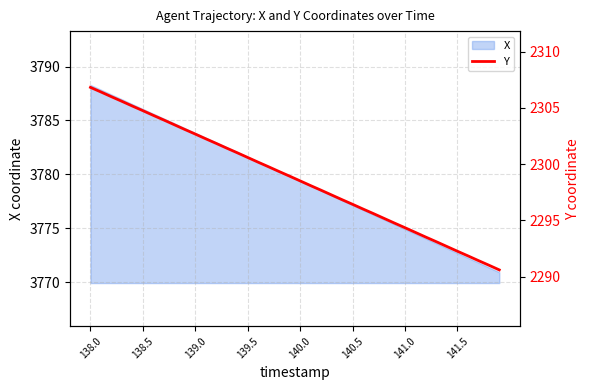

True or false: X has a value of 3779.4 at 140.0.

True